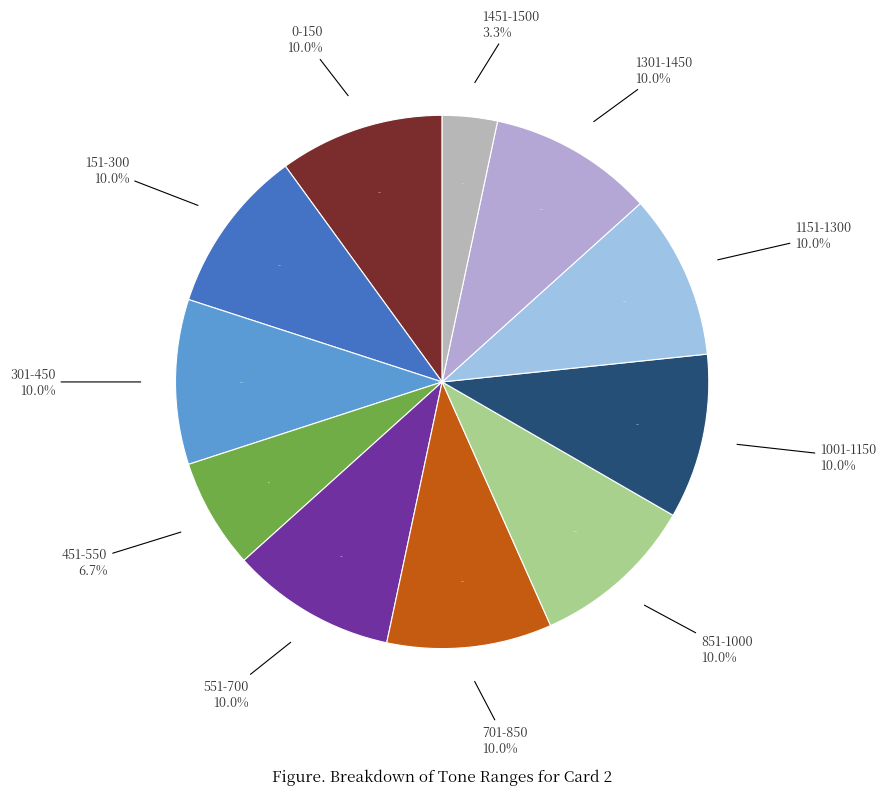

Rank the categories by value from highest to lowest.

0-150, 151-300, 301-450, 551-700, 701-850, 851-1000, 1001-1150, 1151-1300, 1301-1450, 451-550, 1451-1500